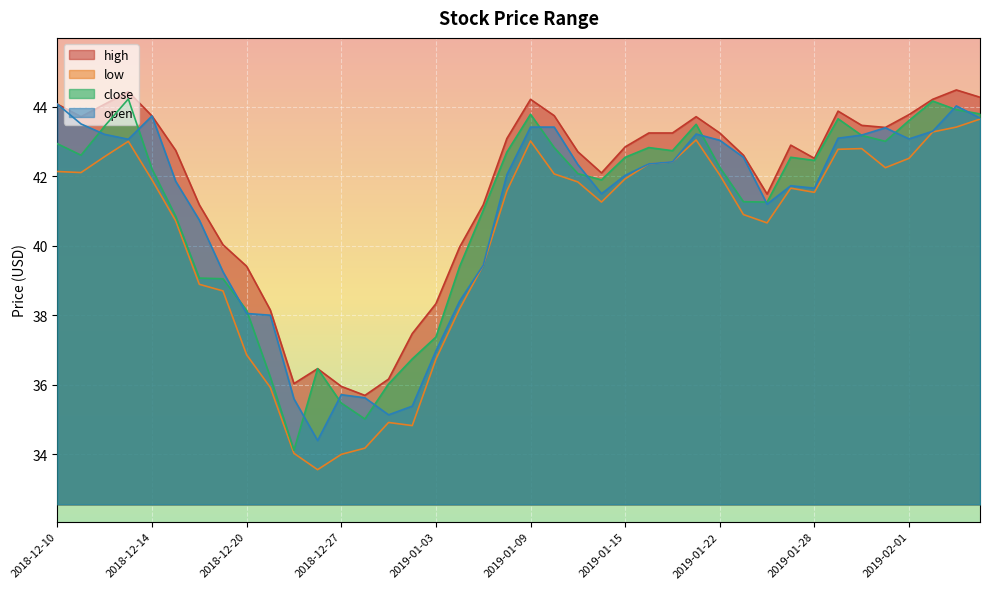

The low series shows 42.2 at 2019-01-31. True or false?

True